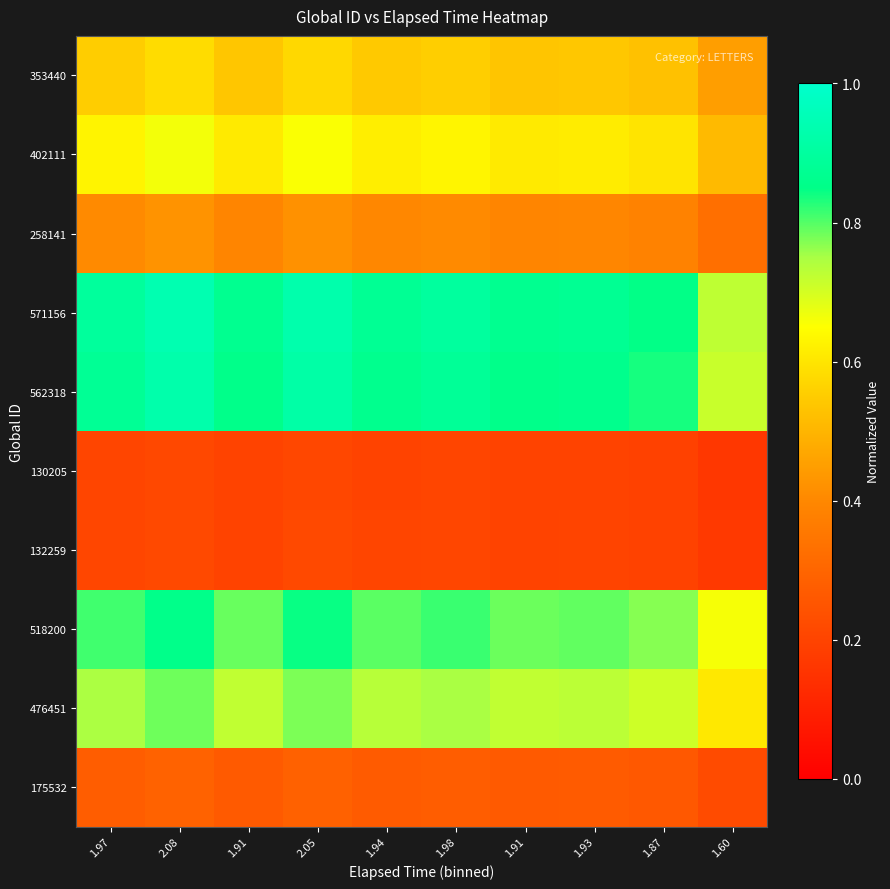

Rank the series at 1.93 from lowest to highest value.

130205, 132259, 175532, 258141, 353440, 402111, 476451, 518200, 562318, 571156